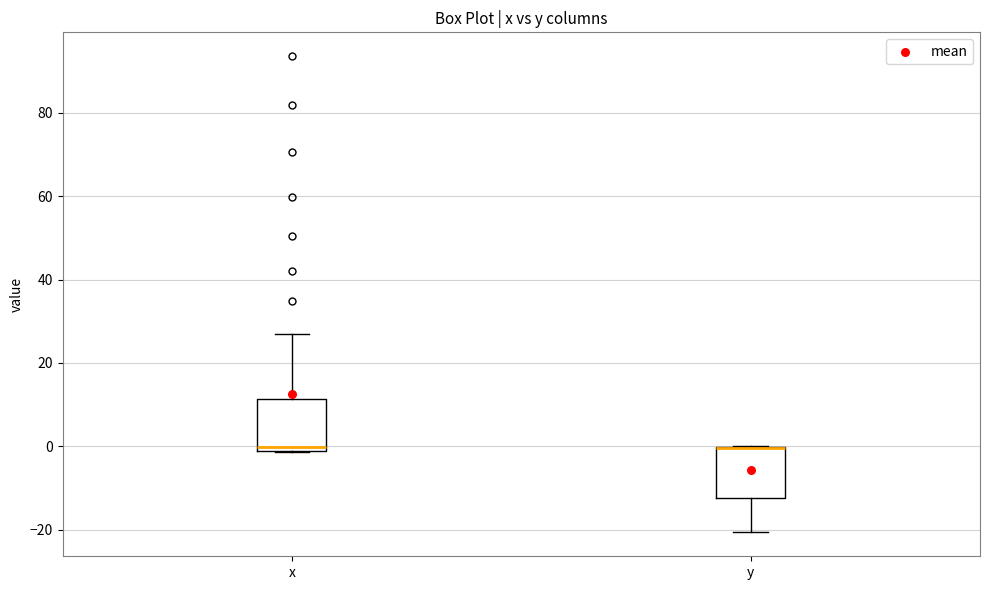

Where does the lower whisker of the box for y end on the y-axis? The values are not printed on the chart, so give them approximately, as read against the axis.

-20